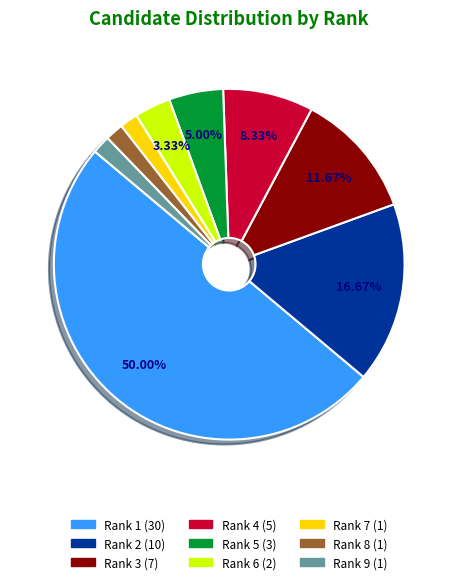

Which category has the biggest portion of the pie?

Rank 1